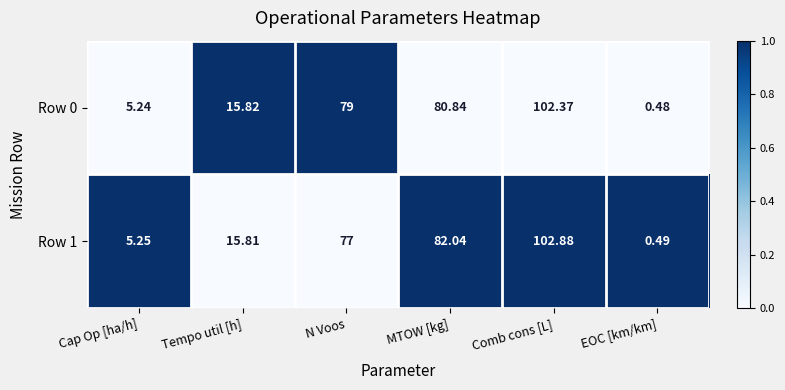

Rank the categories by Row 1 value from lowest to highest.

EOC [km/km], Cap Op [ha/h], Tempo util [h], N Voos, MTOW [kg], Comb cons [L]